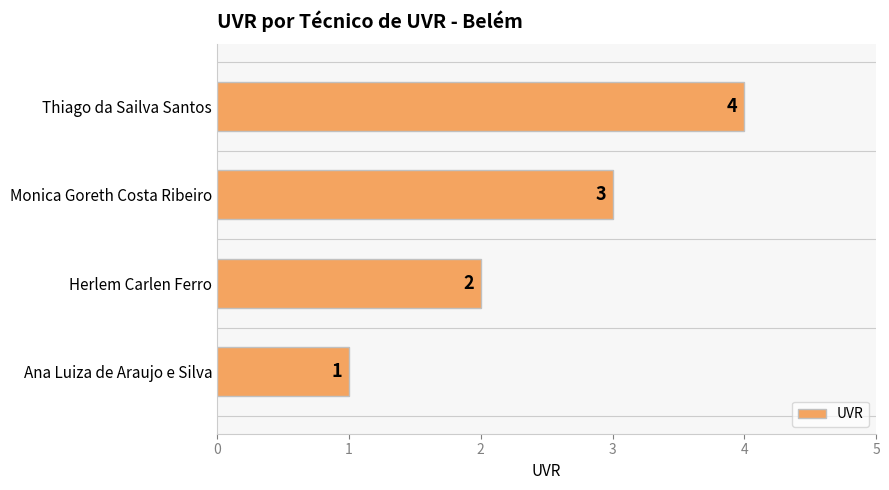

How many data points are less than 3?

2